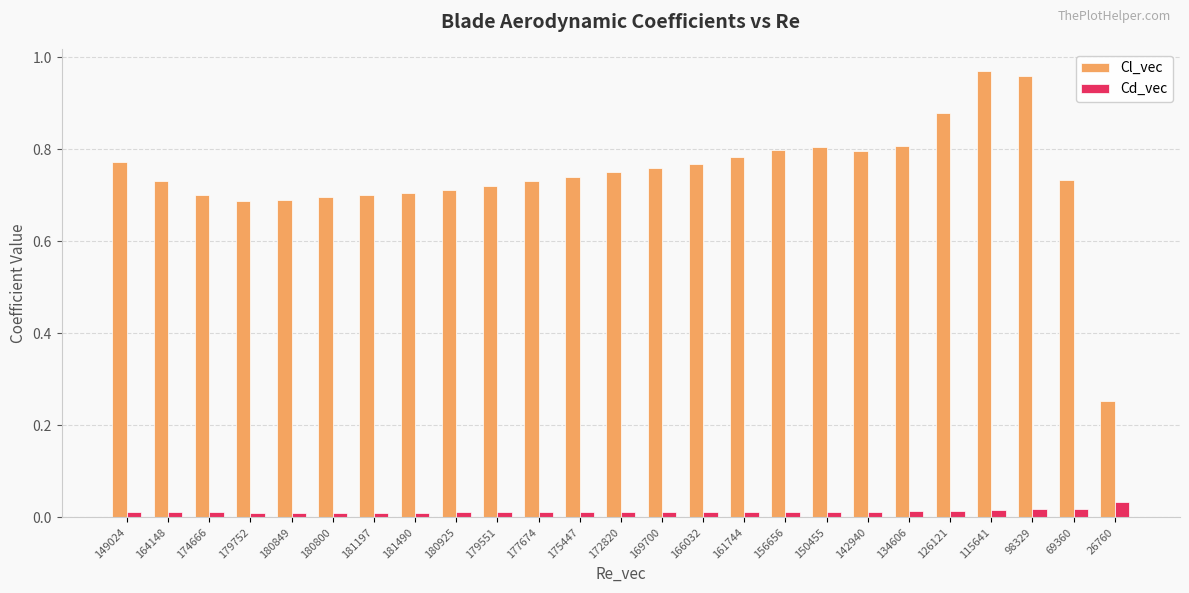

Rank the series by their average value, from lowest to highest.

Cd_vec, Cl_vec